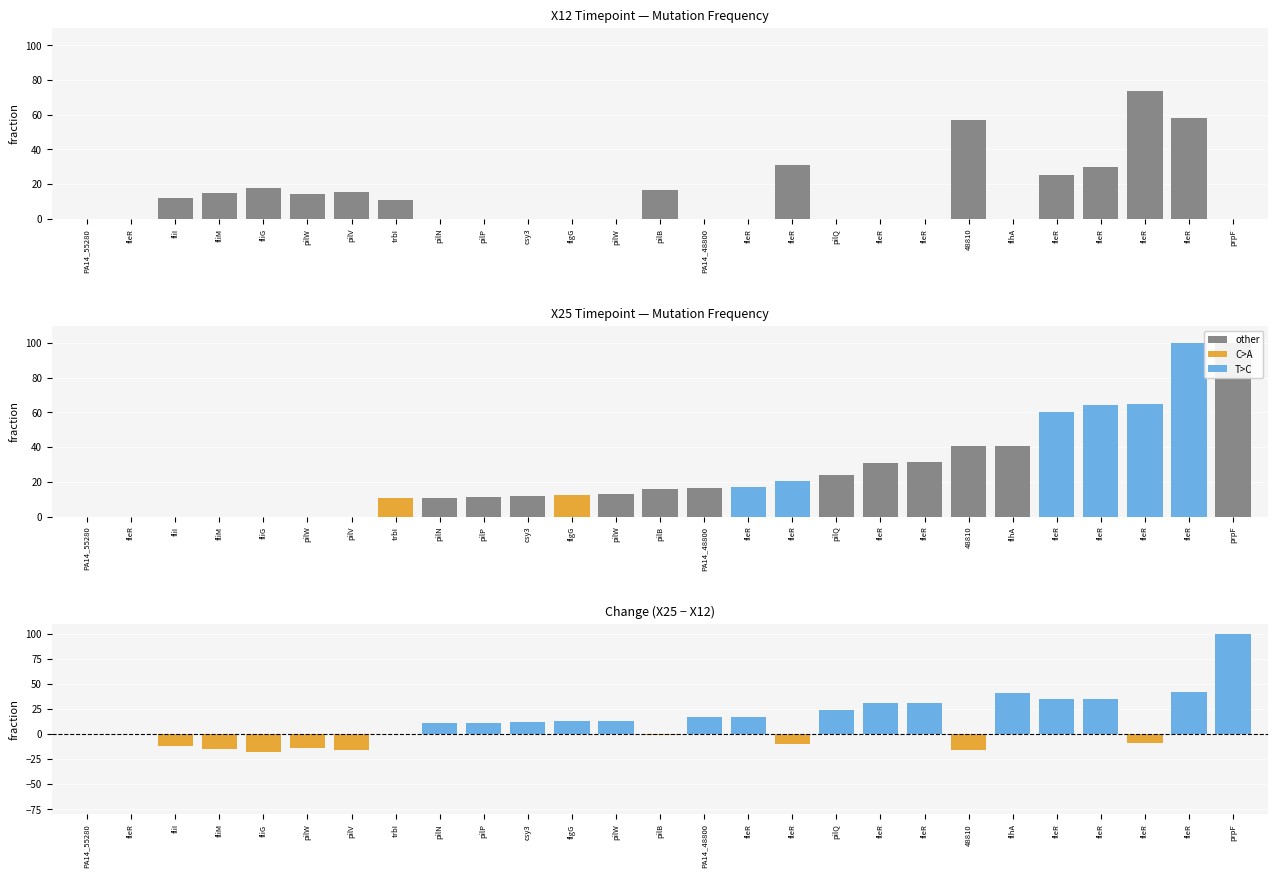

What is the greatest value displayed?

100.0